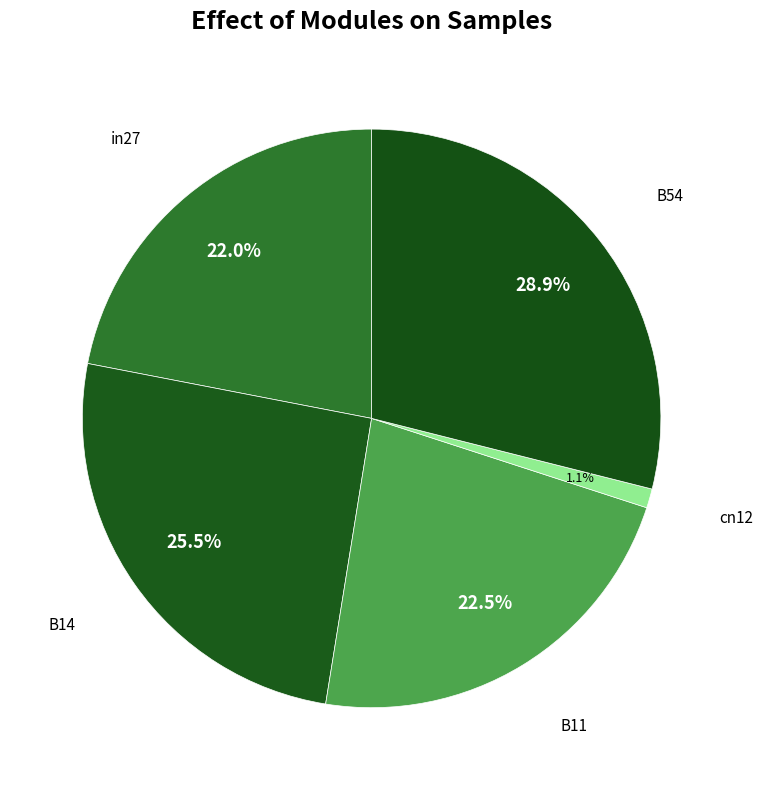

To the nearest percent, what portion does B54 represent?

29%